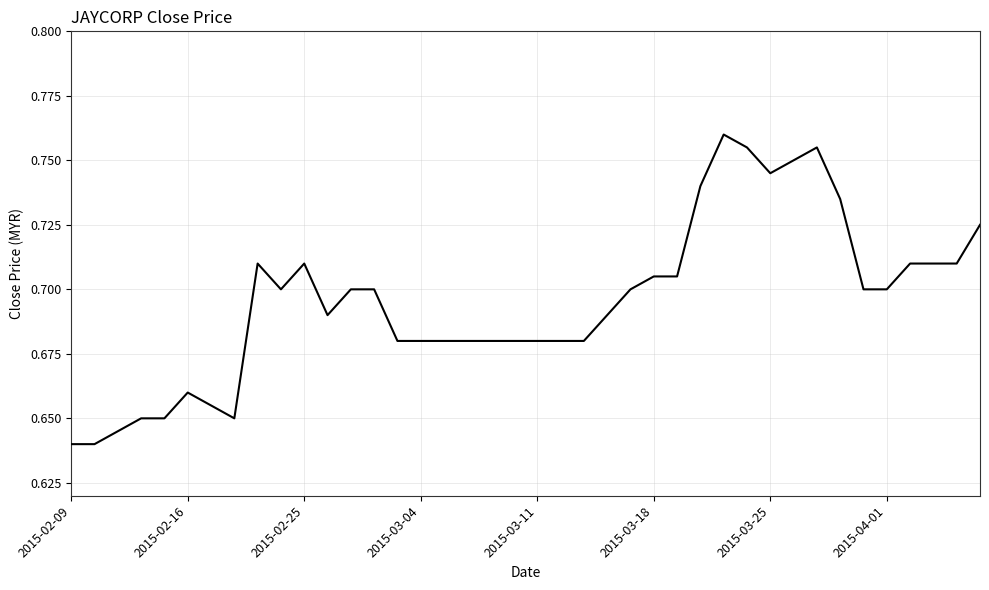

True or false: the data has more than 0 interior local peaks.

True